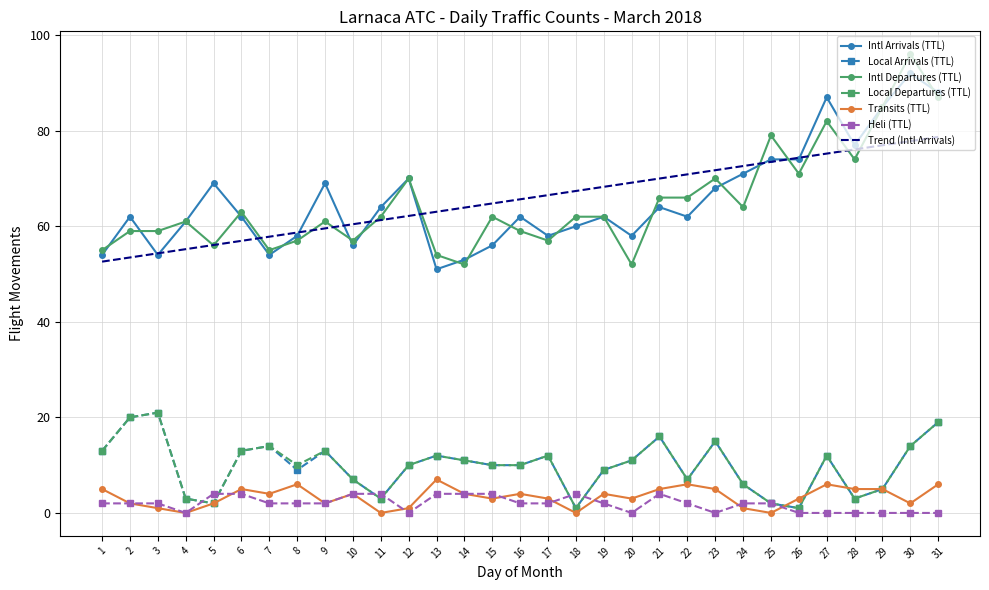

At which label does Intl Departures (TTL) reach its peak?

30